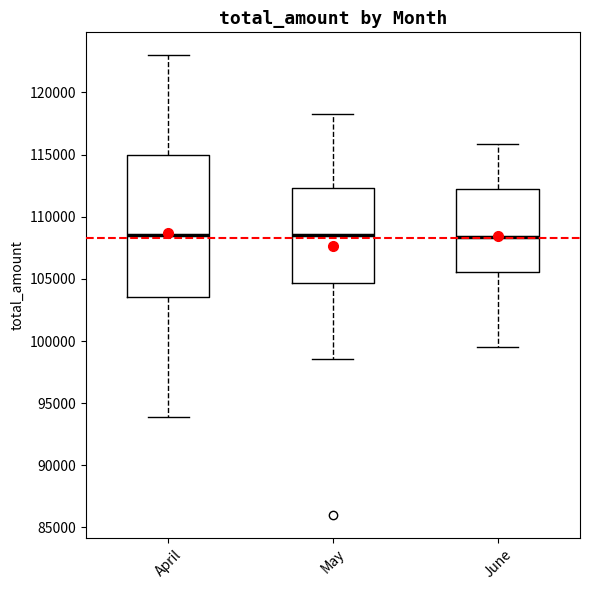

Where does the median line of the box for June sit on the y-axis? The values are not printed on the chart, so give them approximately, as read against the axis.

108500